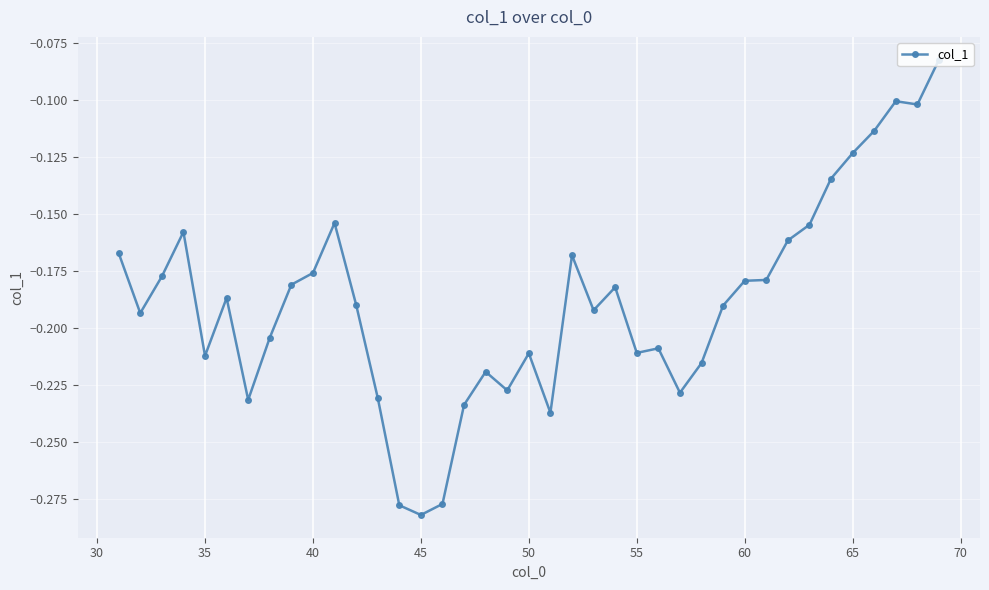

What is the sum of all values?

-7.4